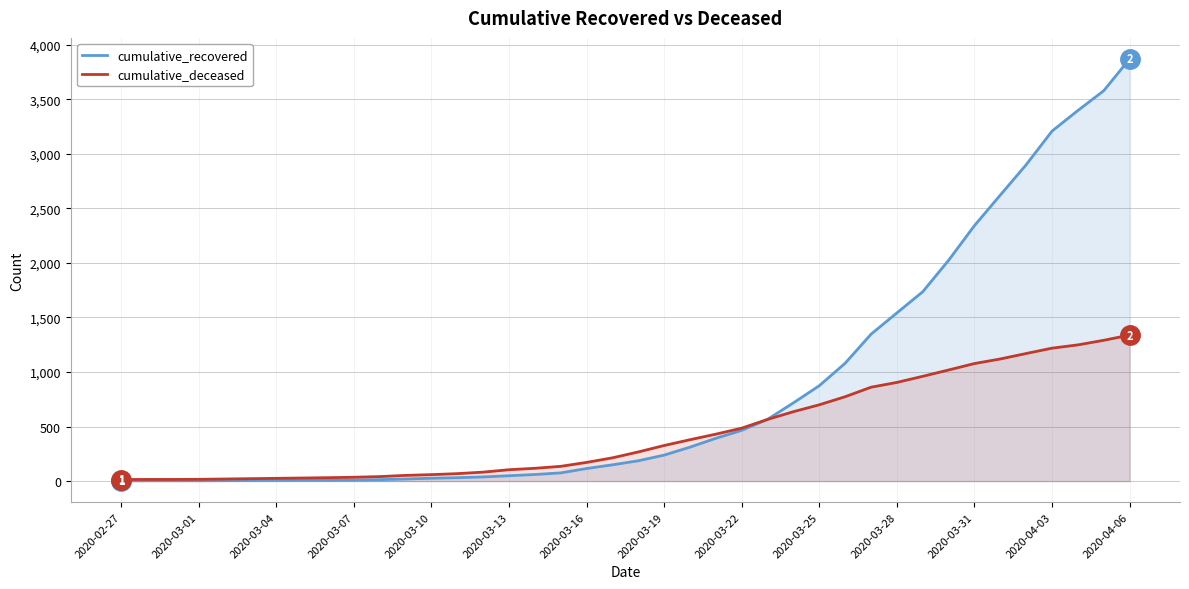

Reading right to left, transcribe all the data shown in this chart.

cumulative_recovered: 3868	3577	3396	3207	2899	2621	2341	2023	1735	1541	1346	1080	874	717	566	465	392	311	238	186	149	115	75	60	49	38	31	26	19	13	9	8	8	7	5	4	3	3	3	2
cumulative_deceased: 1338	1290	1248	1218	1169	1119	1077	1018	960	904	860	773	699	636	565	485	430	379	326	267	213	171	135	117	104	82	68	59	52	41	35	31	28	25	22	19	16	15	15	14